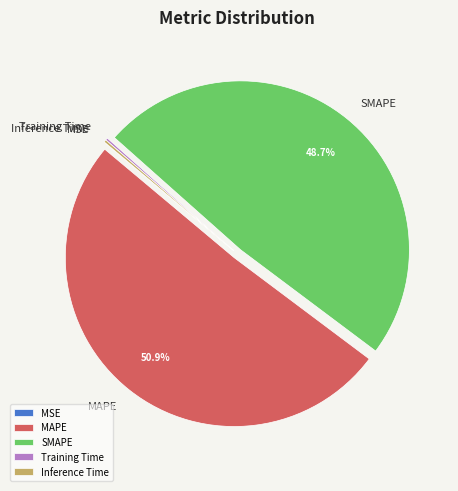

Is there a majority slice in this chart?

Yes